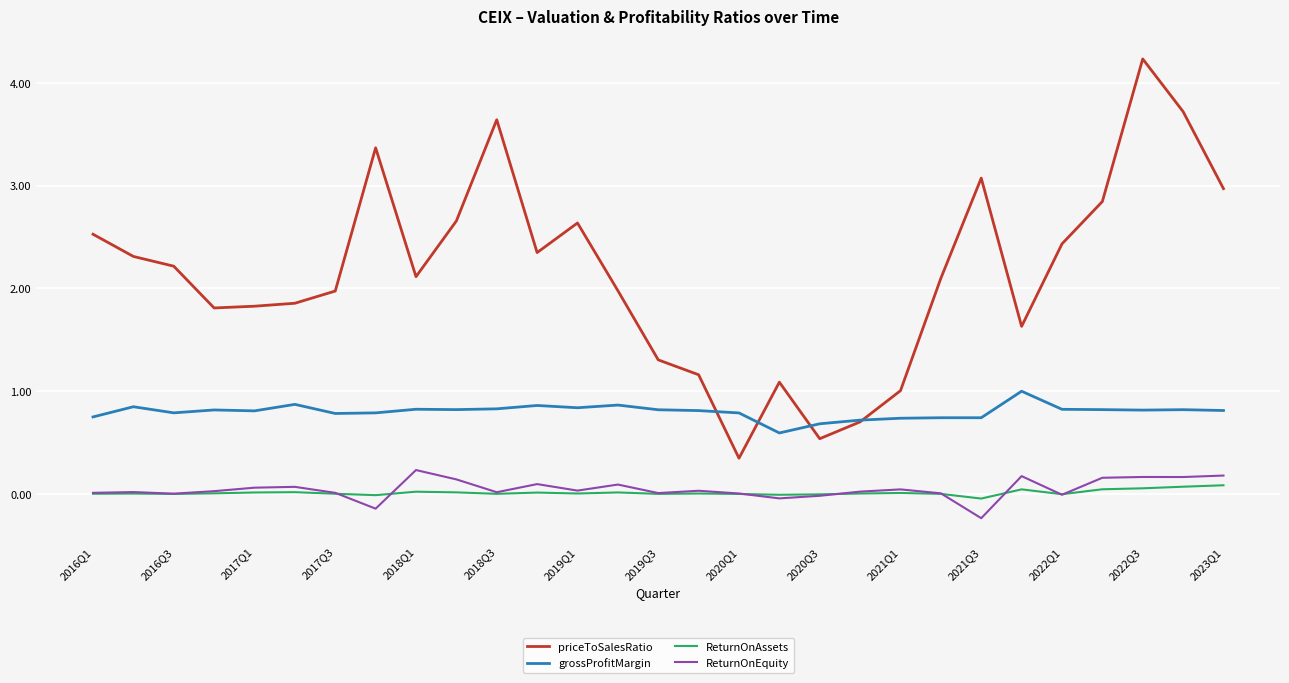

True or false: priceToSalesRatio and ReturnOnAssets intersect in this chart.

False